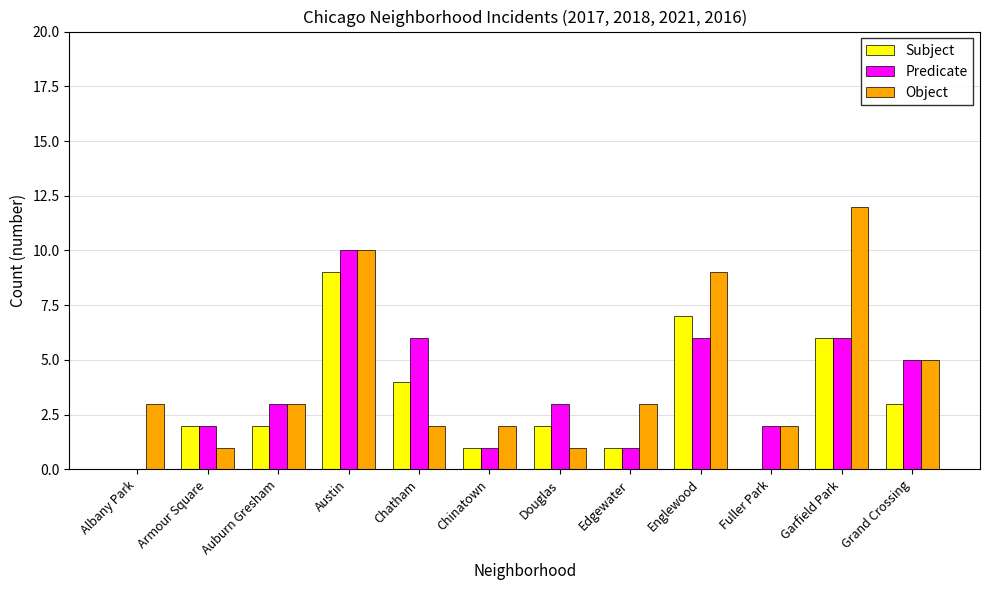

Which series changed the most between Chatham and Garfield Park?

Object